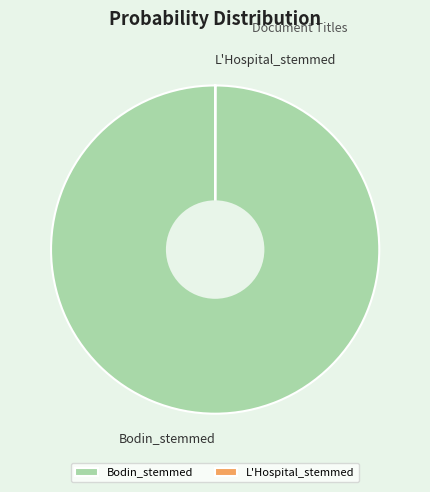

Which slice is the largest?

Bodin_stemmed